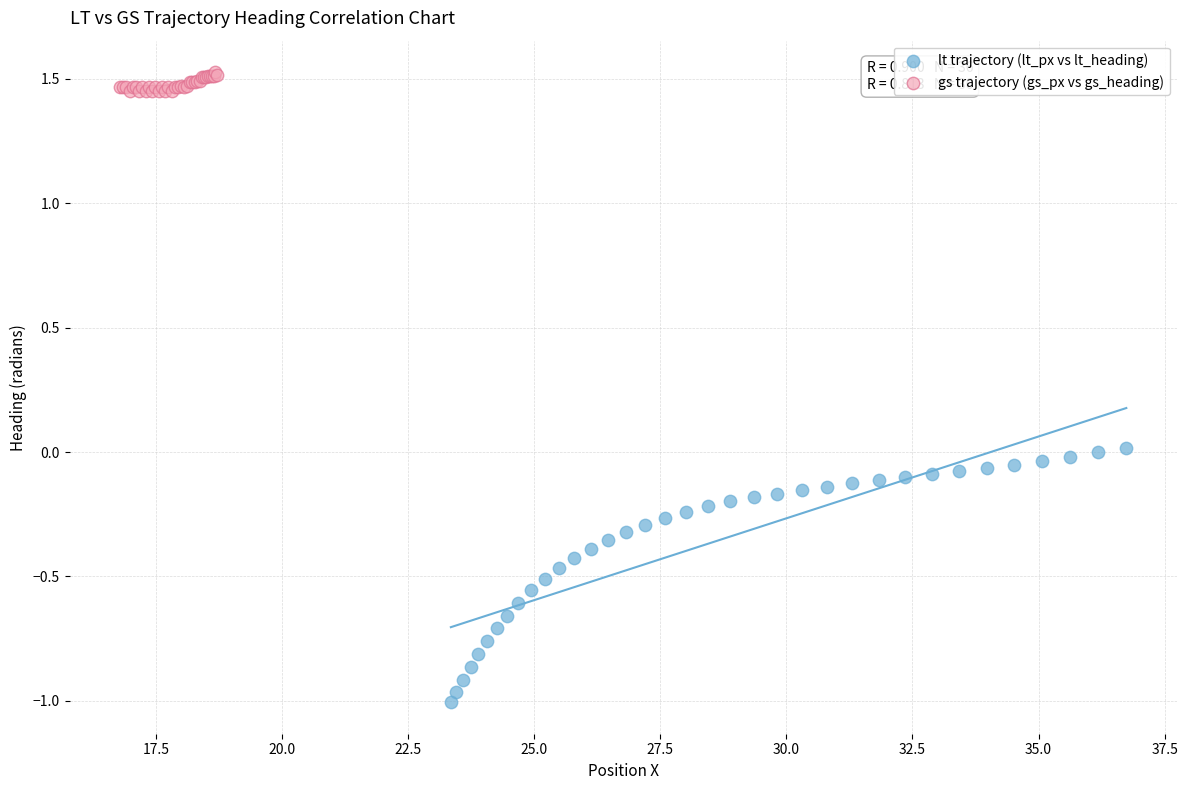

Which series reaches the minimum Y coordinate?

lt trajectory (lt_px vs lt_heading)